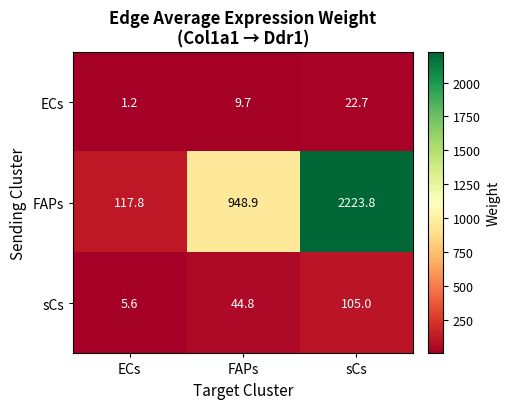

Rank the series by their maximum value, from lowest to highest.

ECs, sCs, FAPs